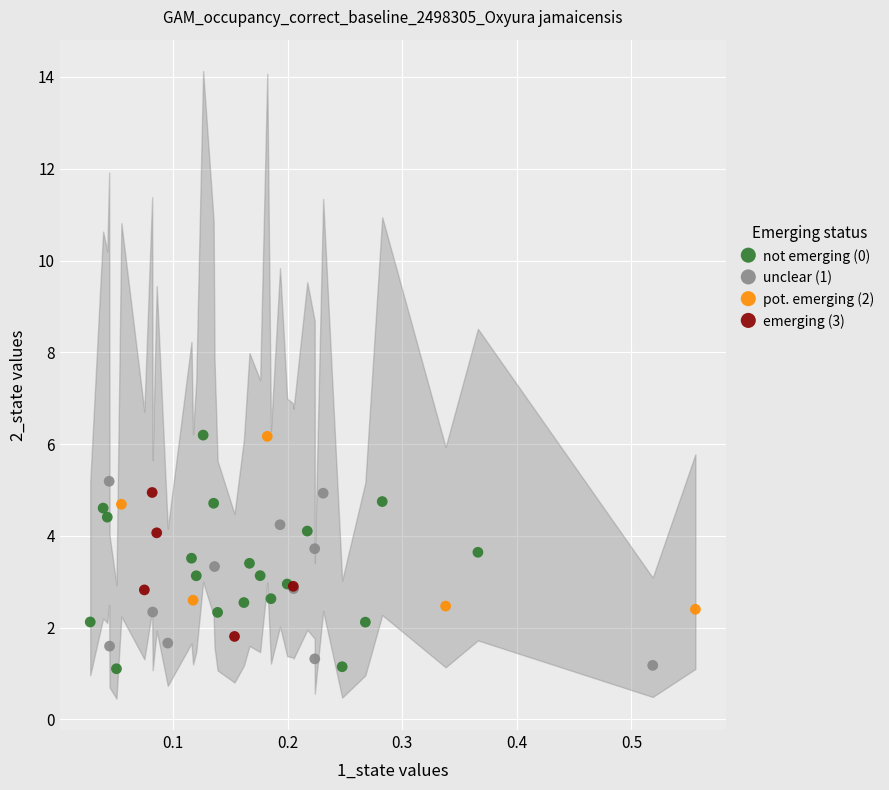

Which series has the widest spread of Y values?

not emerging (0)